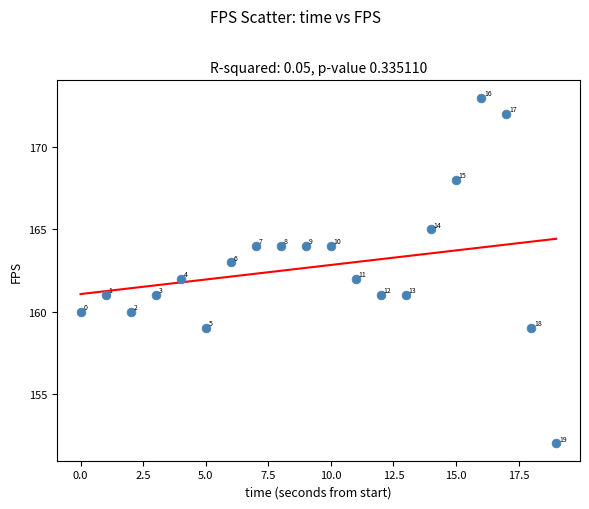

What Y value in the scatter plot is closest to 162?

162